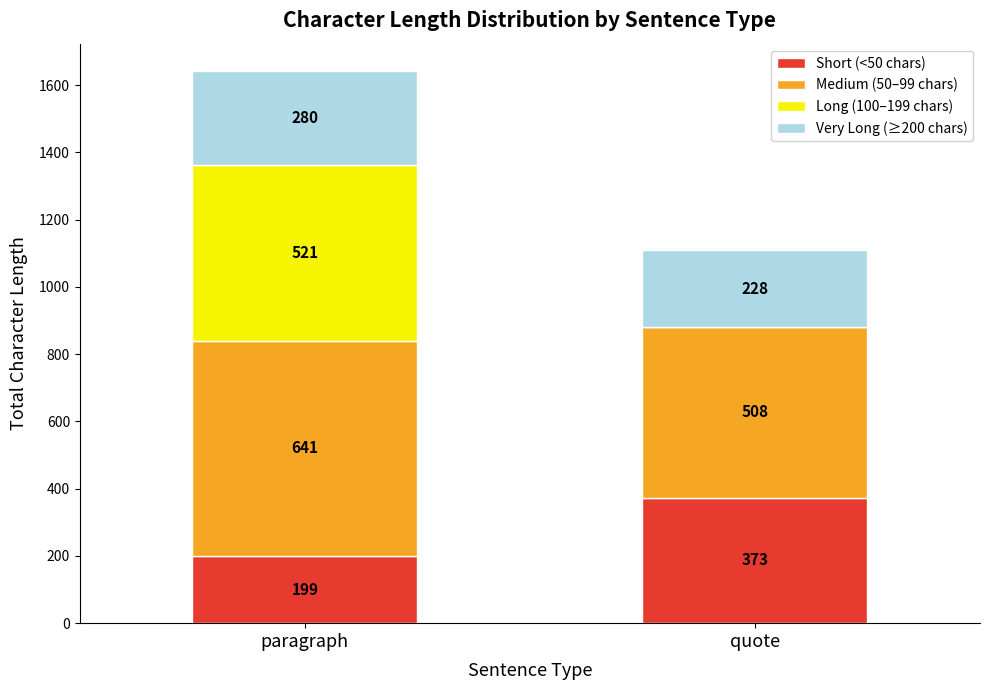

The Short (<50 chars) series shows 199 at paragraph. True or false?

True